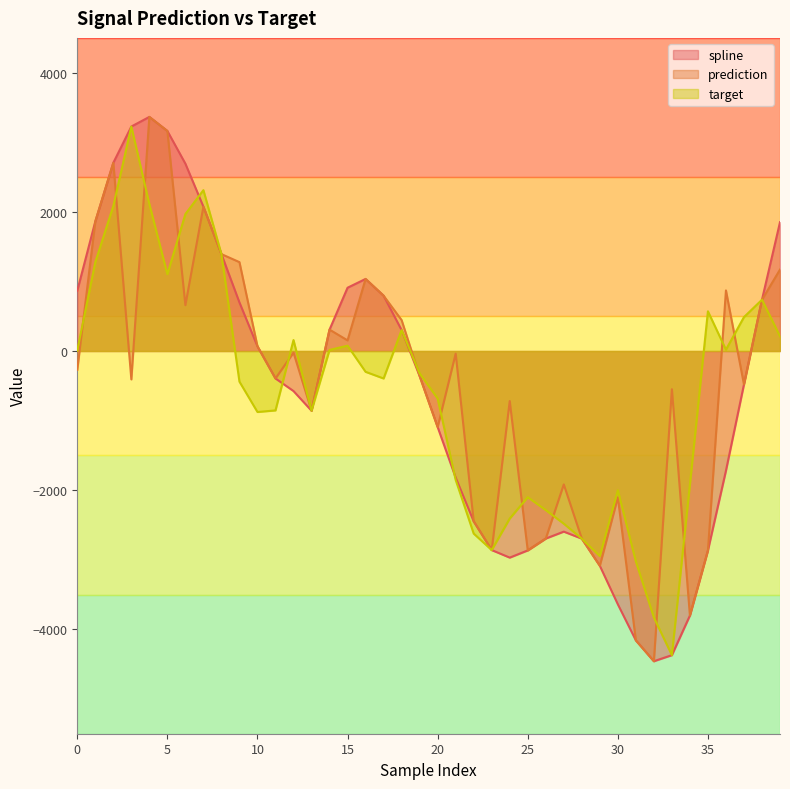

Which category has the highest value in the spline series?

4